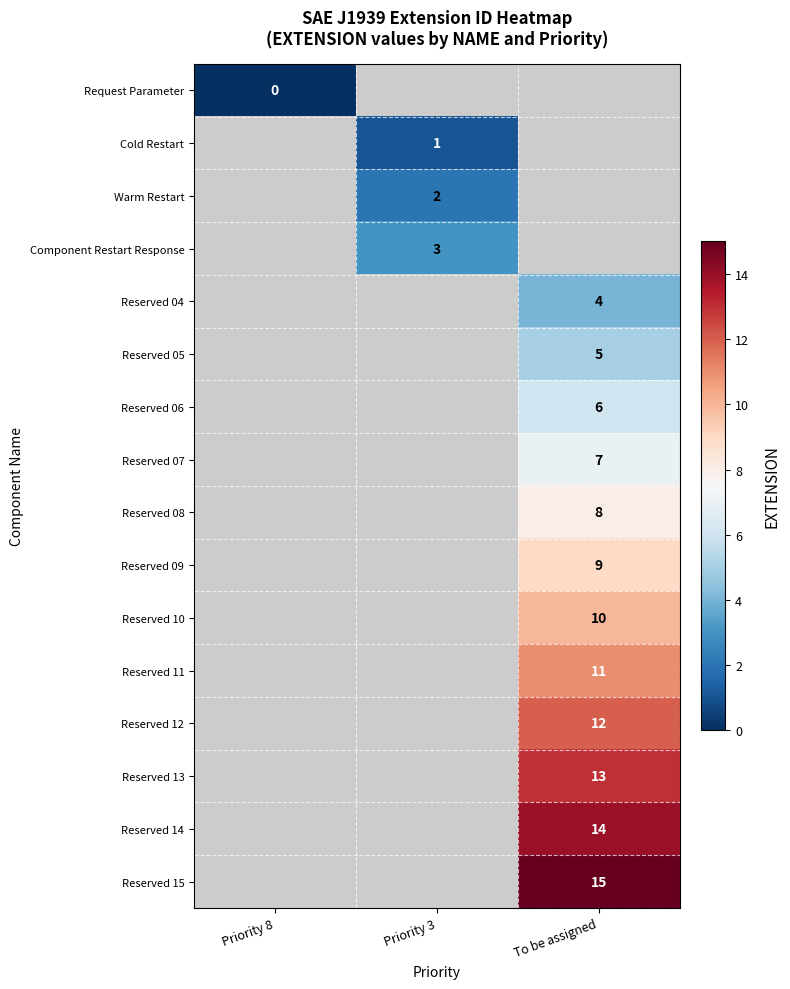

What is the total value across all series at Priority 3?

-1281